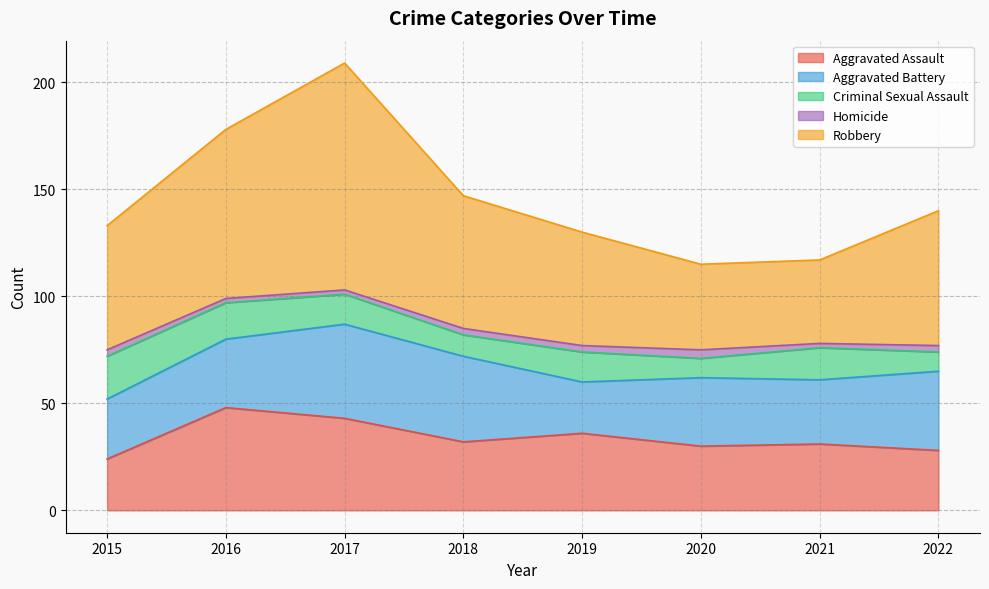

Reading left to right, extract all data points from this chart.

Aggravated Assault: 24	48	43	32	36	30	31	28
Aggravated Battery: 28	32	44	40	24	32	30	37
Criminal Sexual Assault: 20	17	14	10	14	9	15	9
Homicide: 3	2	2	3	3	4	2	3
Robbery: 58	79	106	62	53	40	39	63